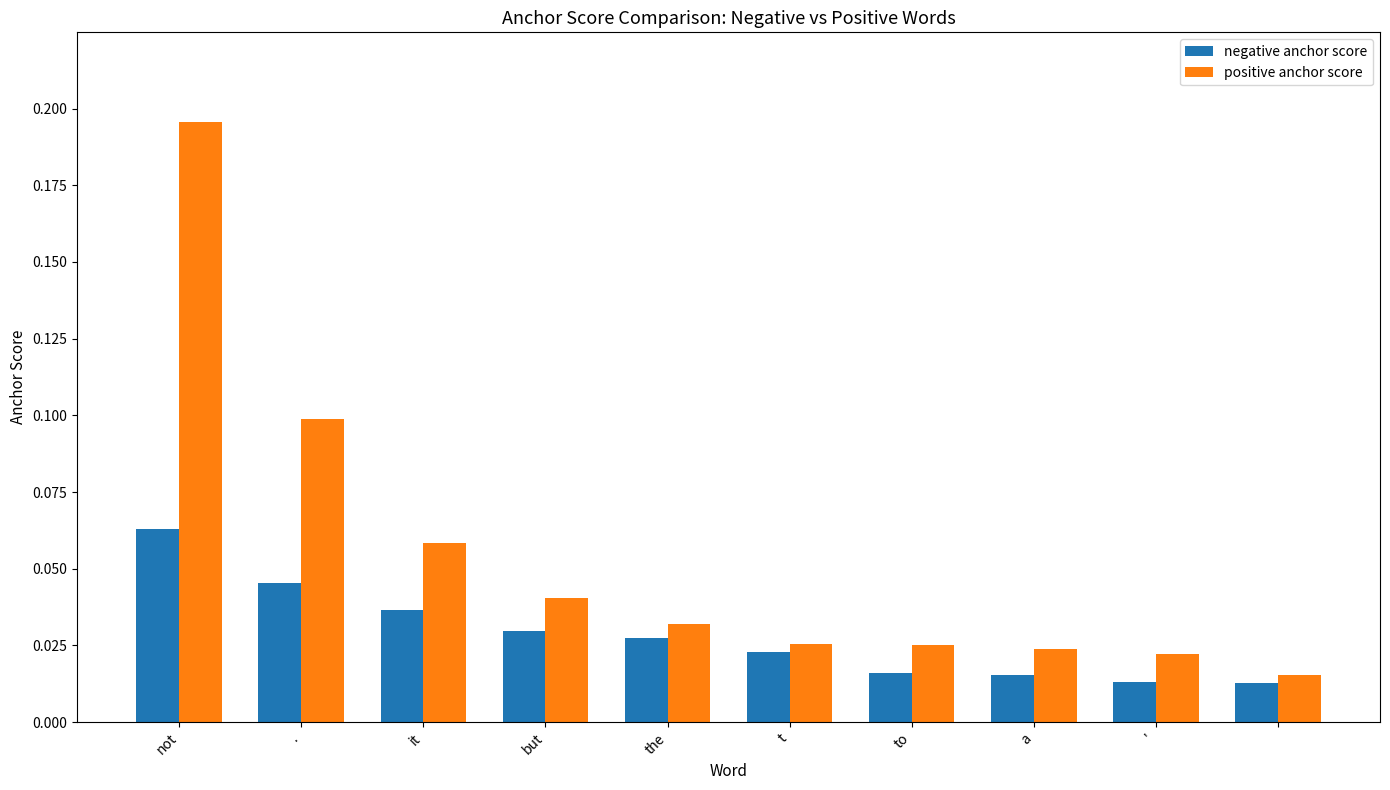

How many bars are there in total?

20